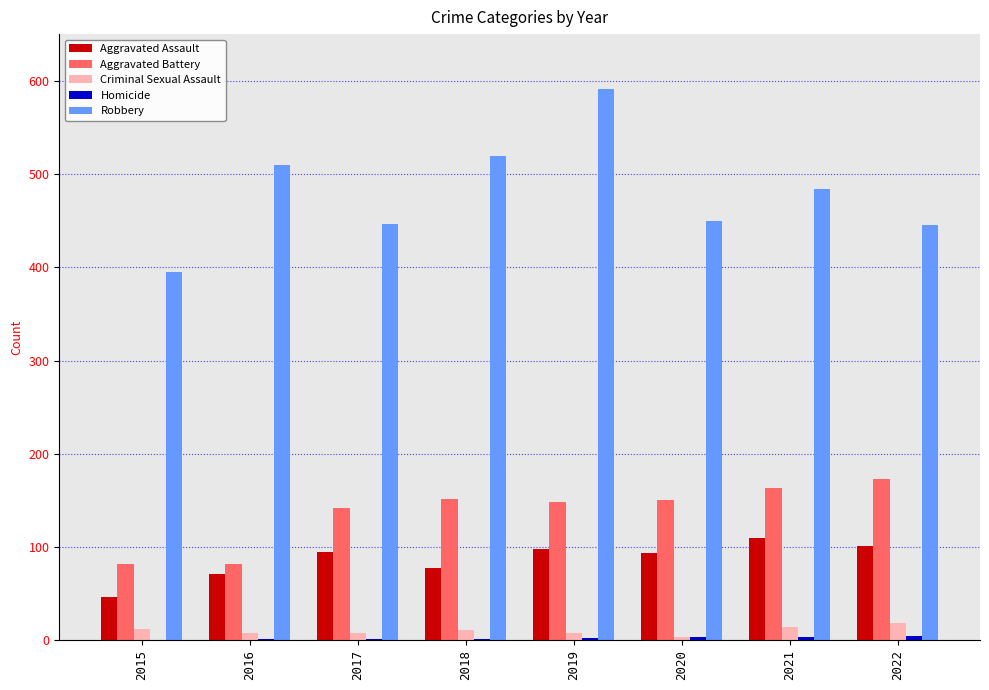

What is the spread (max minus min) of values at 2021?

480